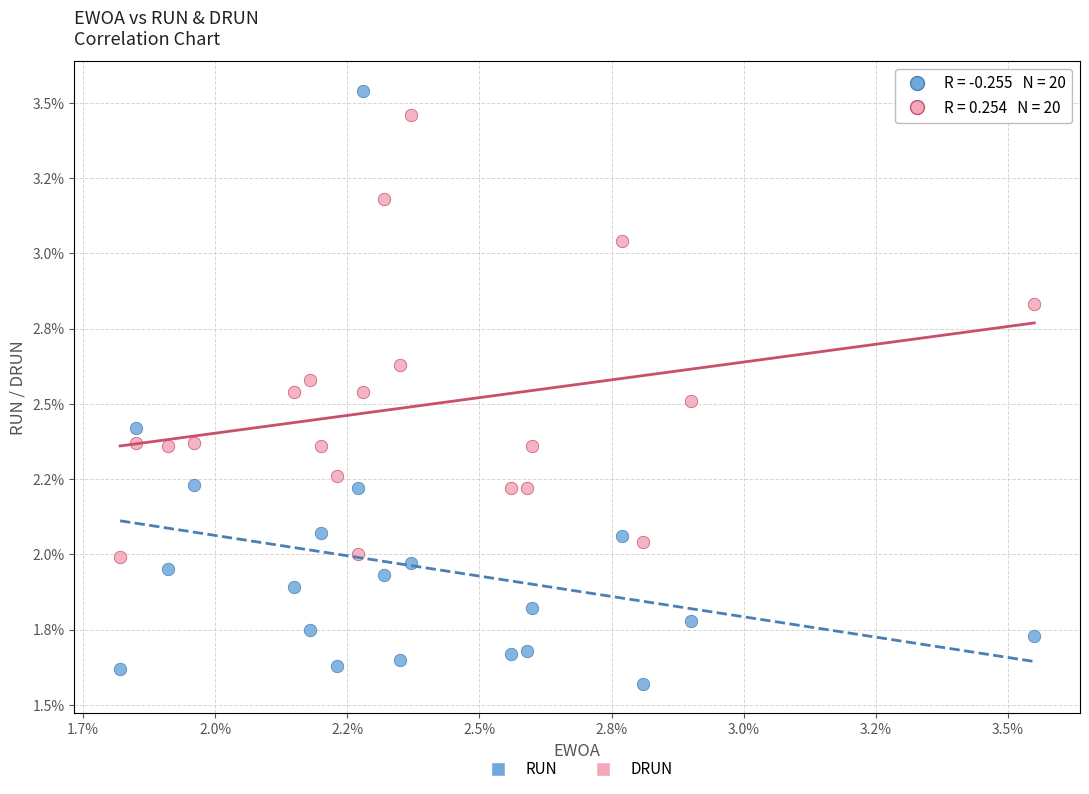

Which series has the largest Y range (max minus min)?

RUN